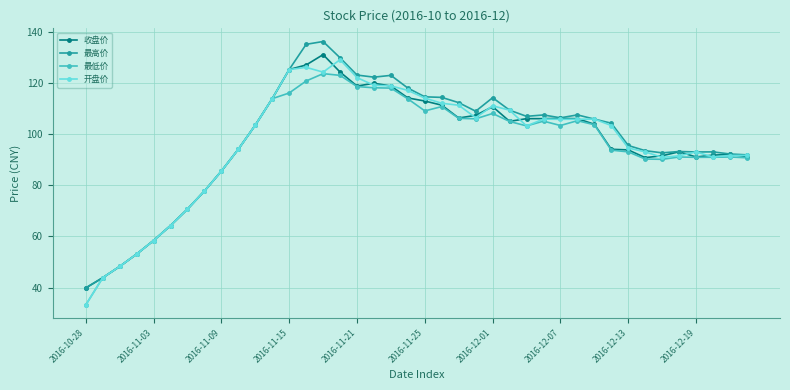

At how many categories does at least one series exceed 61?

35